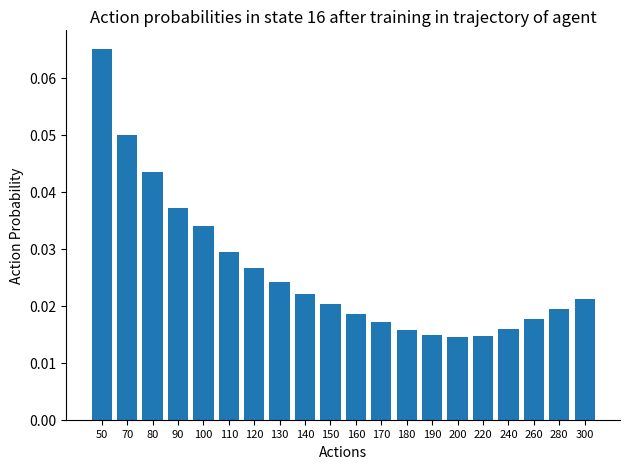

What is the sum of all values?

0.5